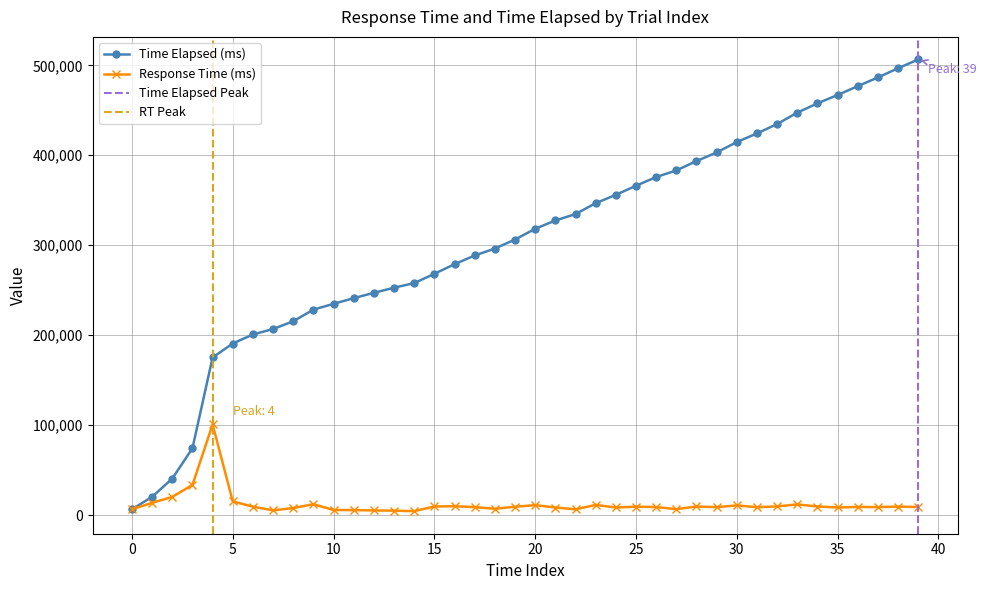

What is the spread (max minus min) of values at 33?

435367